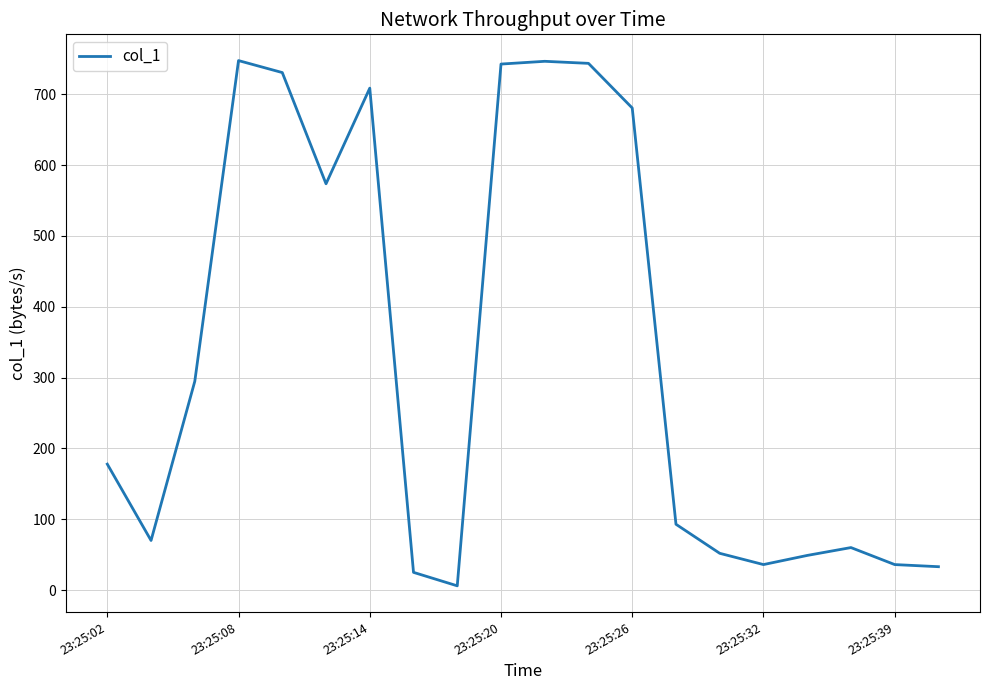

What is the difference between the maximum and minimum values?

741.4